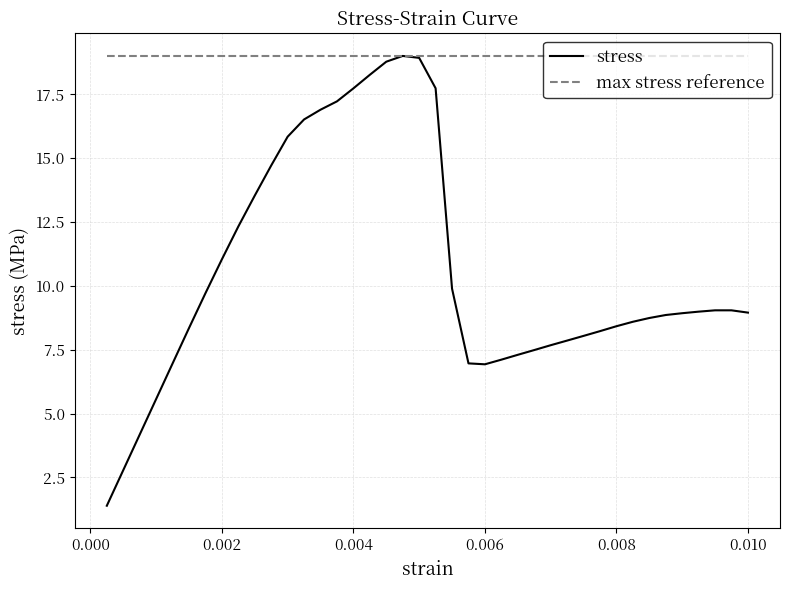

List the series in order of their overall mean, highest first.

max stress reference, stress